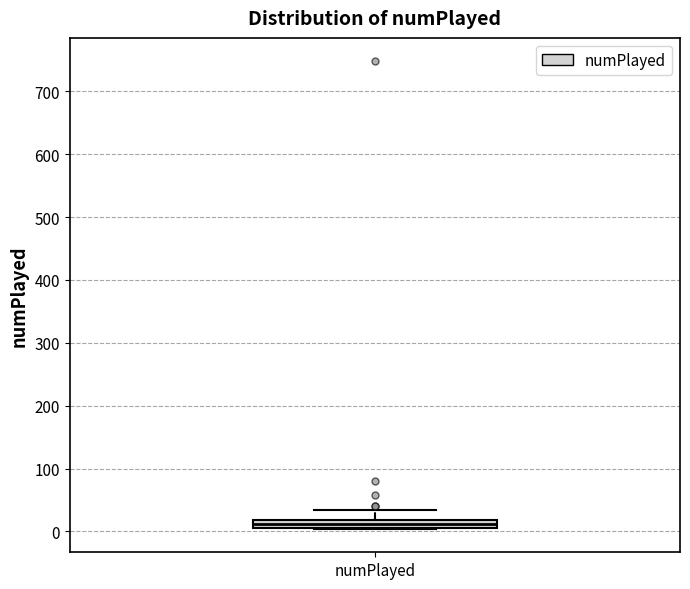

Where is the lower edge of the box for numPlayed on the y-axis? The values are not printed on the chart, so give them approximately, as read against the axis.

10